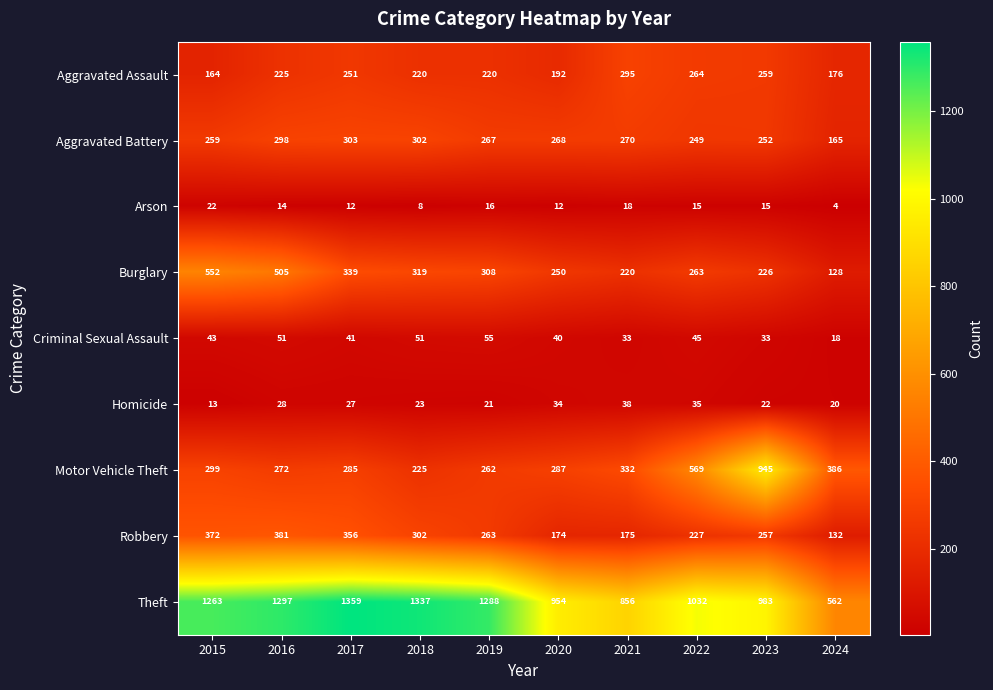

At how many categories does at least one series exceed 1164?

5